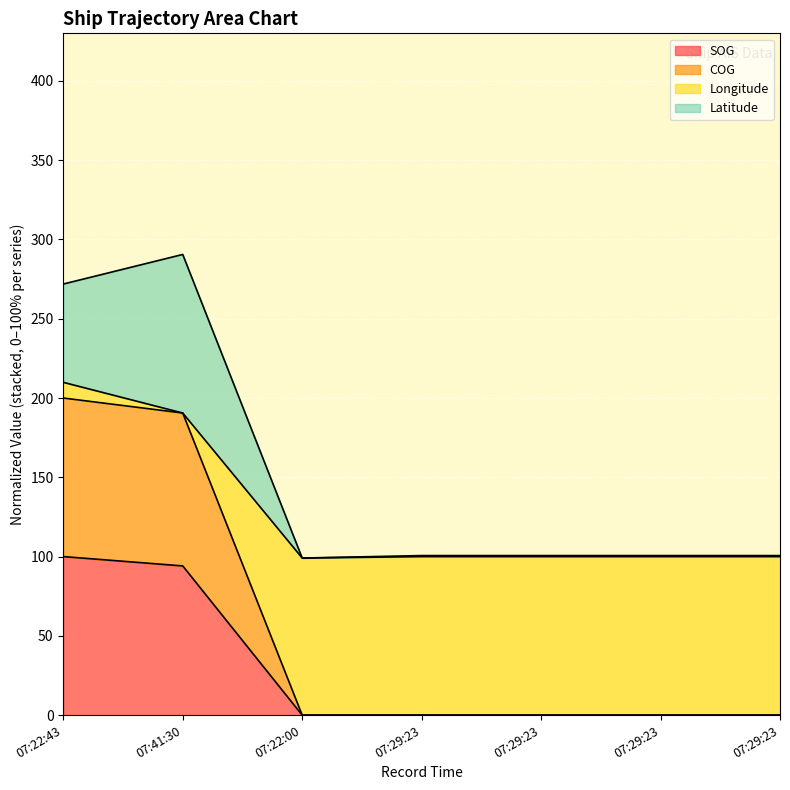

Which series has the widest spread of values?

COG